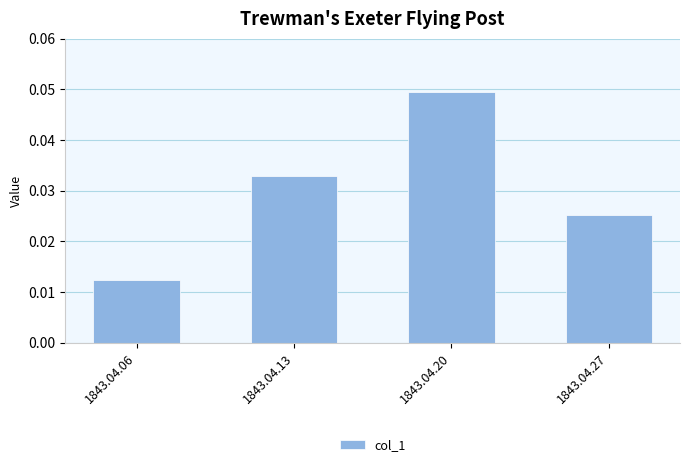

At which category does the chart reach its peak across all series?

1843.04.20